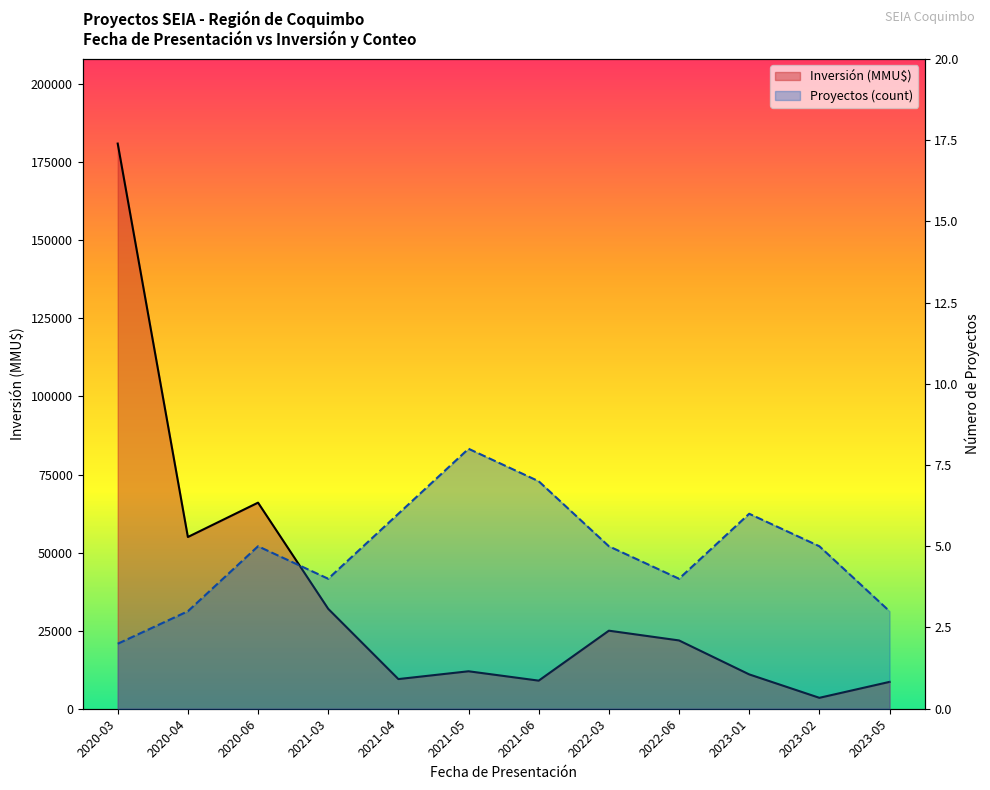

How many data points in Proyectos (count) are above 5?

4